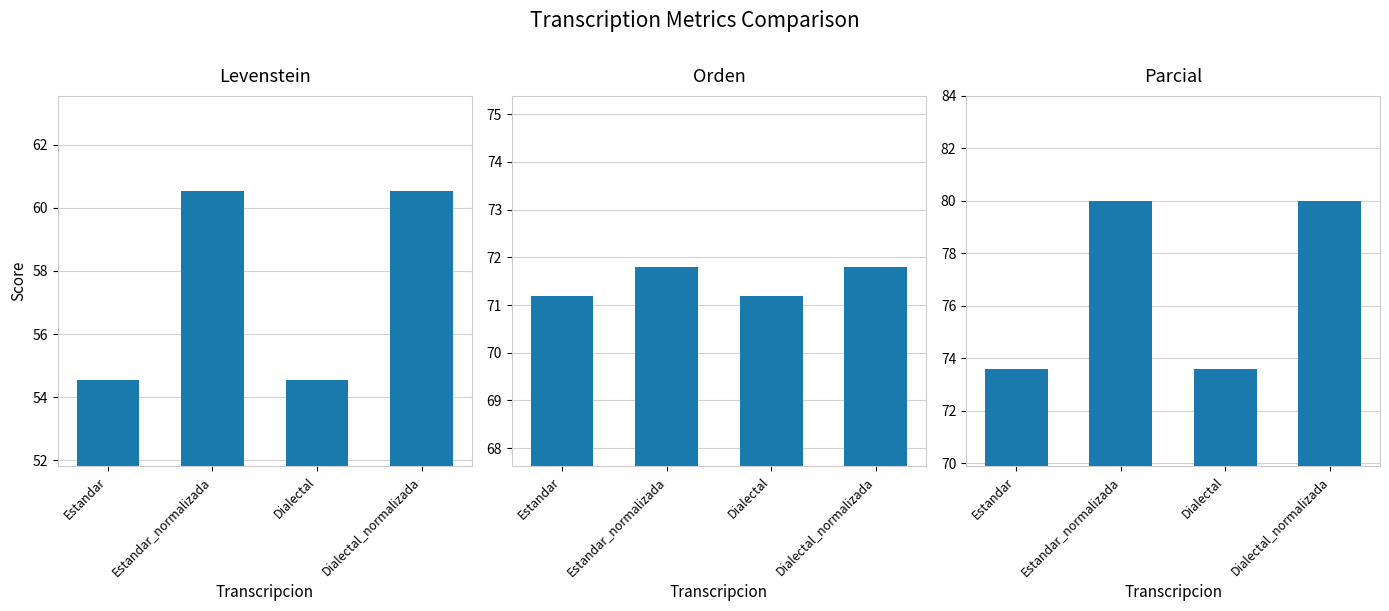

What is the maximum value shown in the chart?

80.0